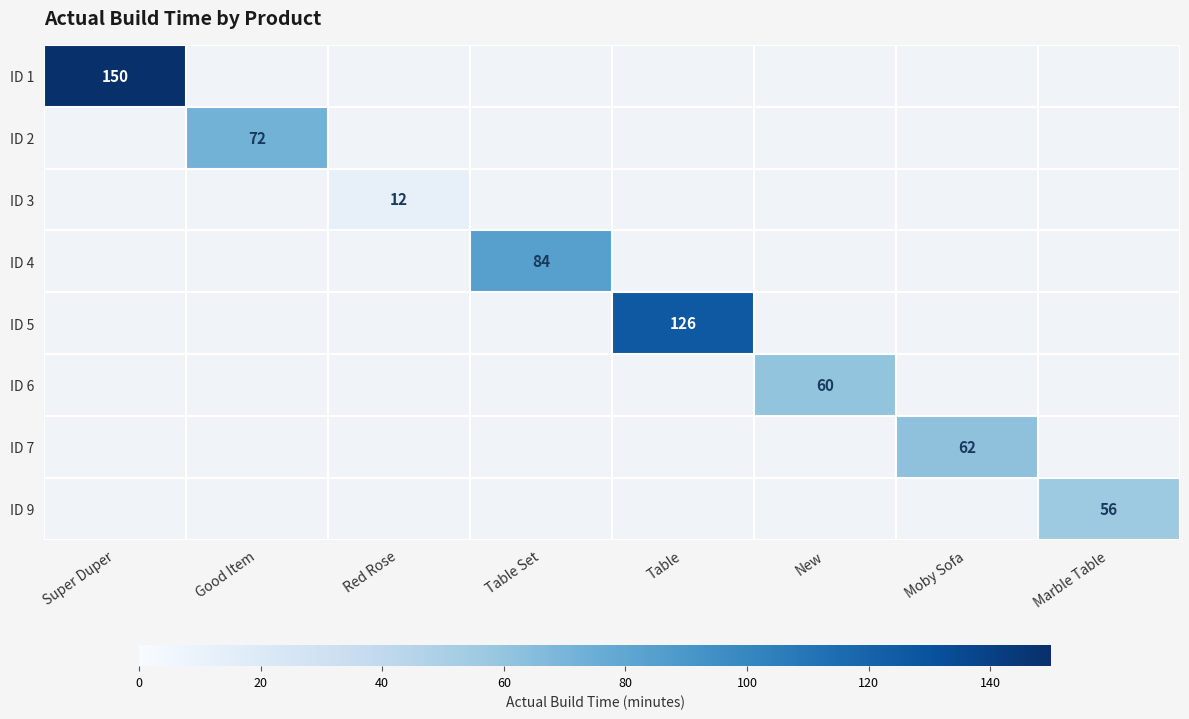

Between Good Item and Super Duper, which is larger?

Super Duper